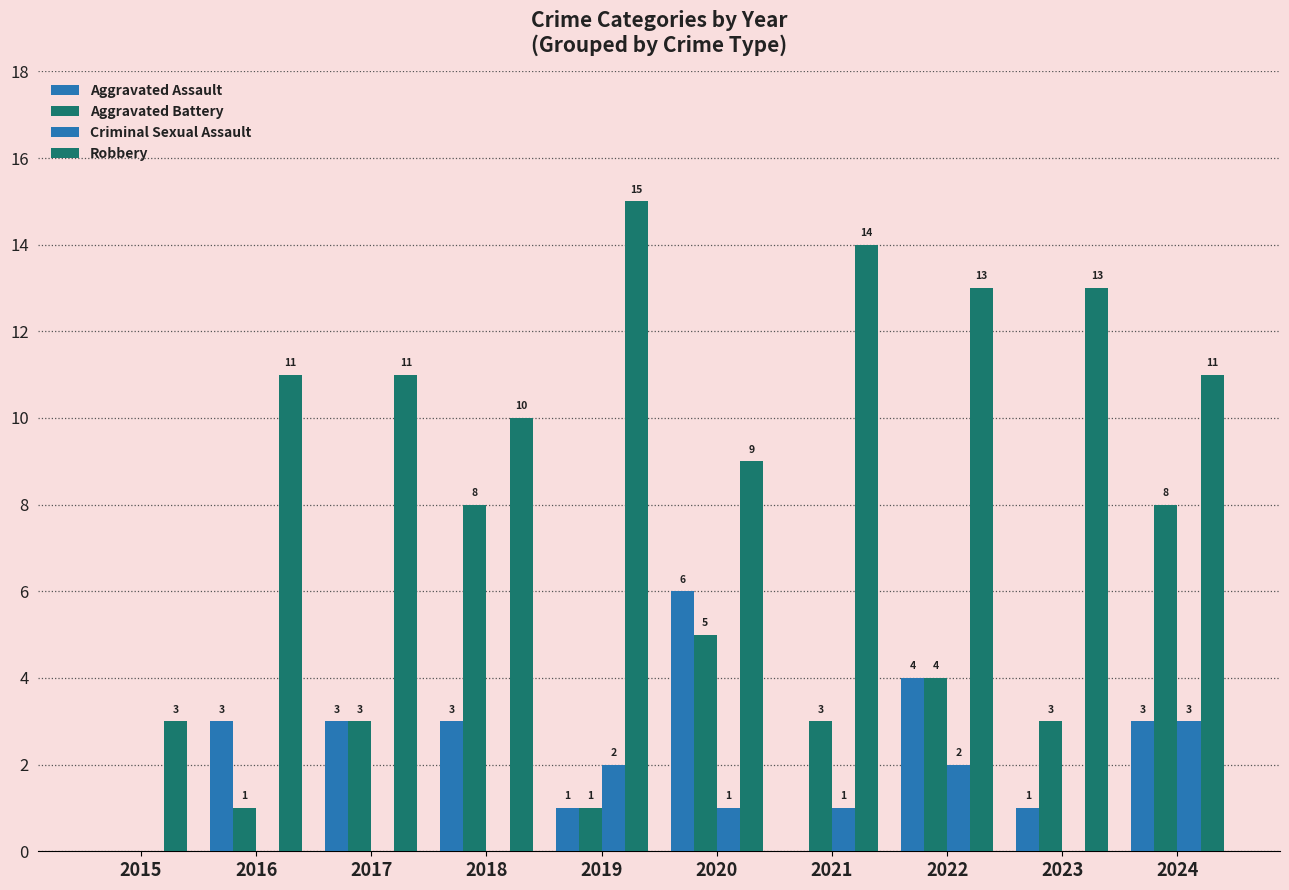

Reading left to right, transcribe all the data shown in this chart.

Aggravated Assault: 2015=0	2016=3	2017=3	2018=3	2019=1	2020=6	2021=0	2022=4	2023=1	2024=3
Aggravated Battery: 2015=0	2016=1	2017=3	2018=8	2019=1	2020=5	2021=3	2022=4	2023=3	2024=8
Criminal Sexual Assault: 2015=0	2016=0	2017=0	2018=0	2019=2	2020=1	2021=1	2022=2	2023=0	2024=3
Robbery: 2015=3	2016=11	2017=11	2018=10	2019=15	2020=9	2021=14	2022=13	2023=13	2024=11